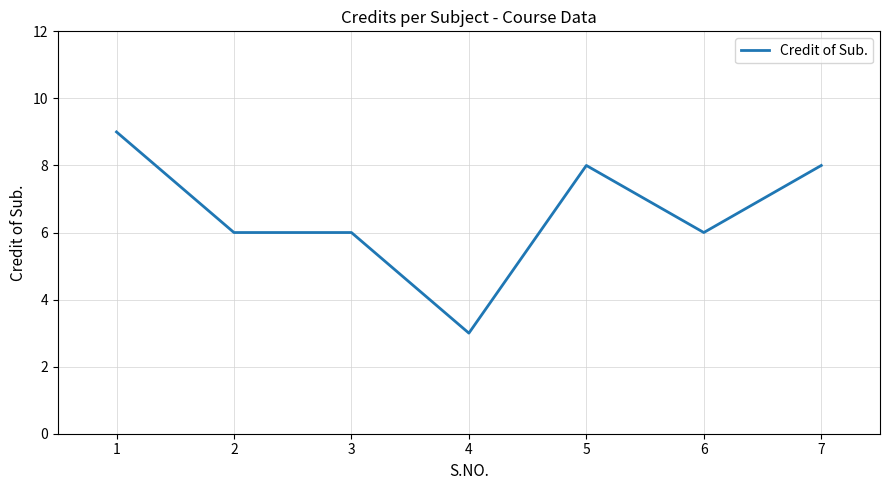

Which label corresponds to the smallest value in the chart?

4